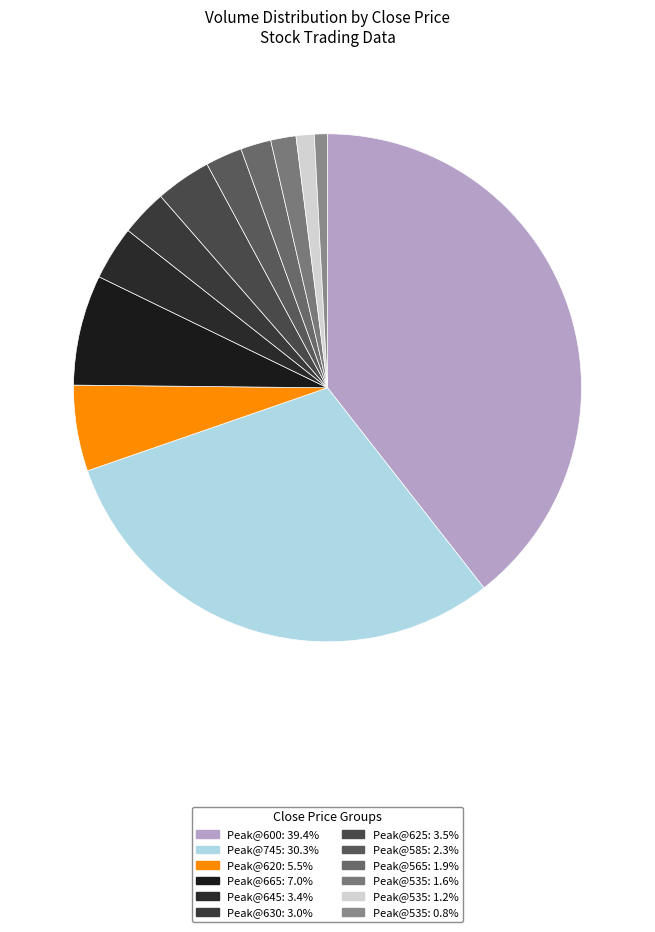

Does any single category account for the majority?

No